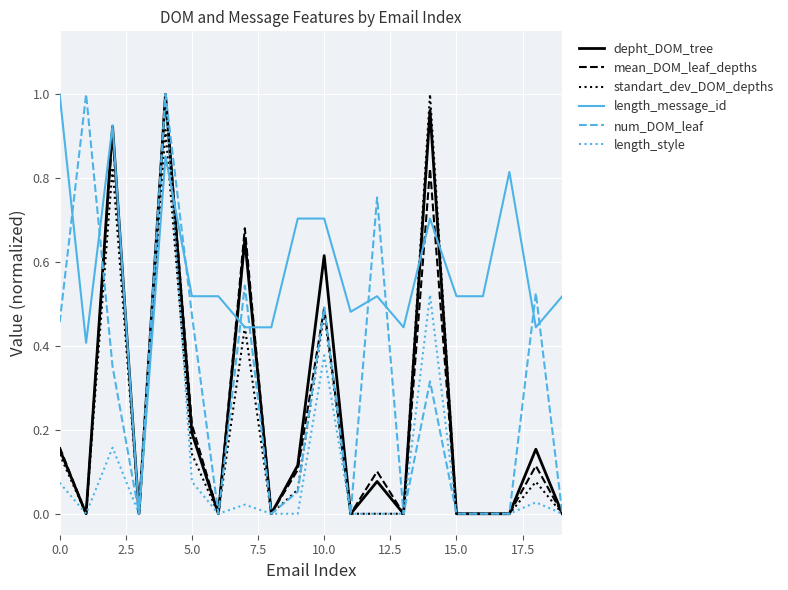

Which series has the largest total across all categories?

length_message_id